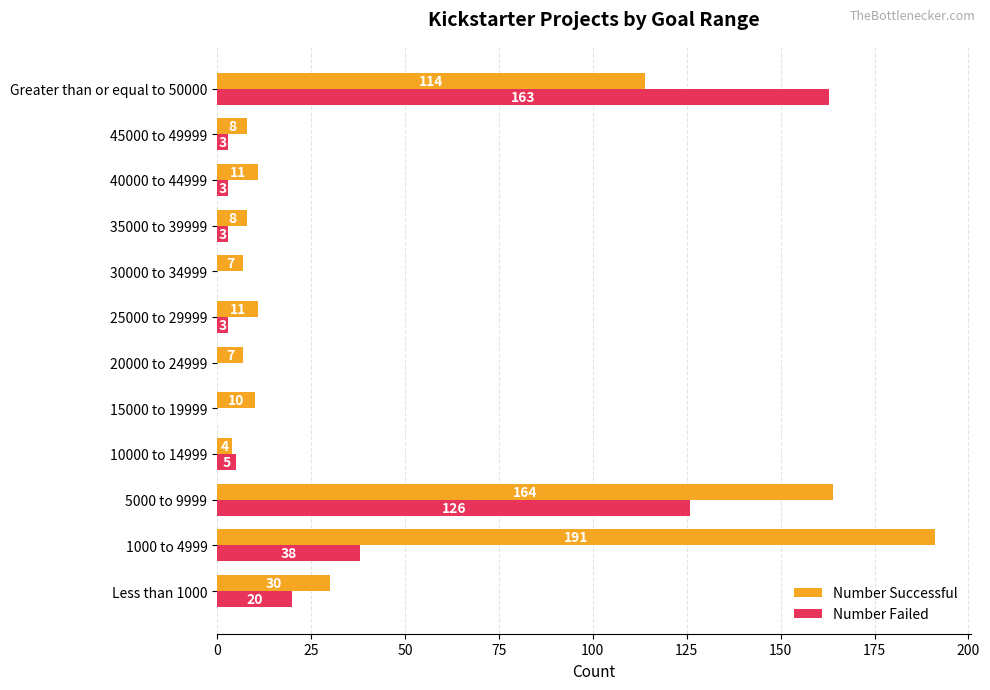

What is the sum of all Number Failed values?

364